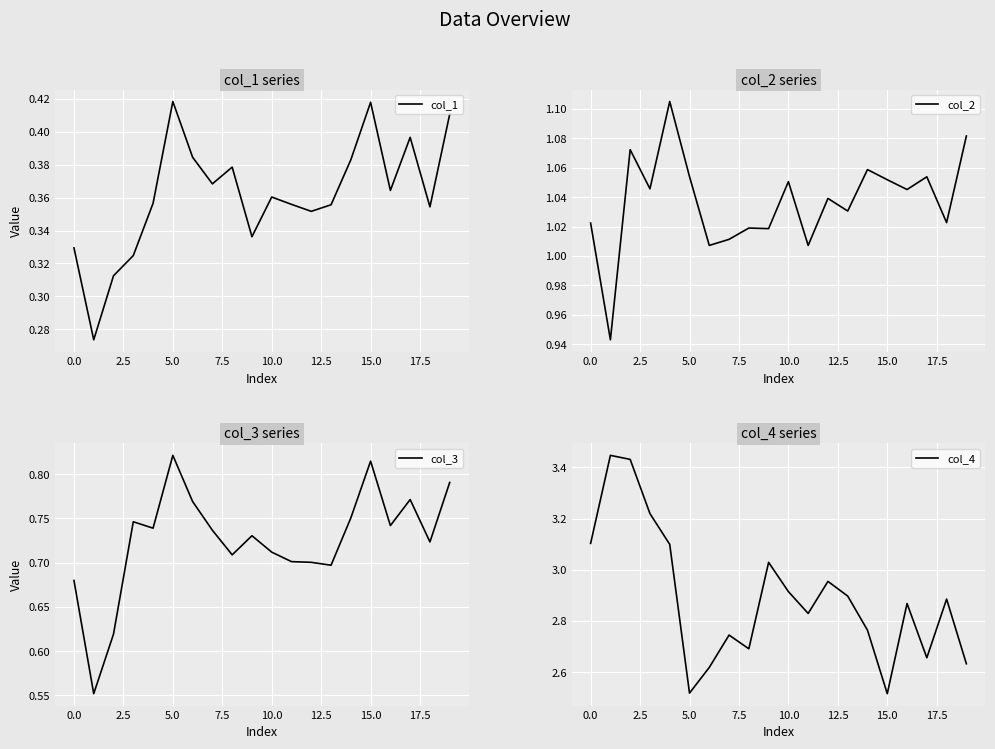

List the series in order of their peak value, highest first.

col_4, col_2, col_3, col_1